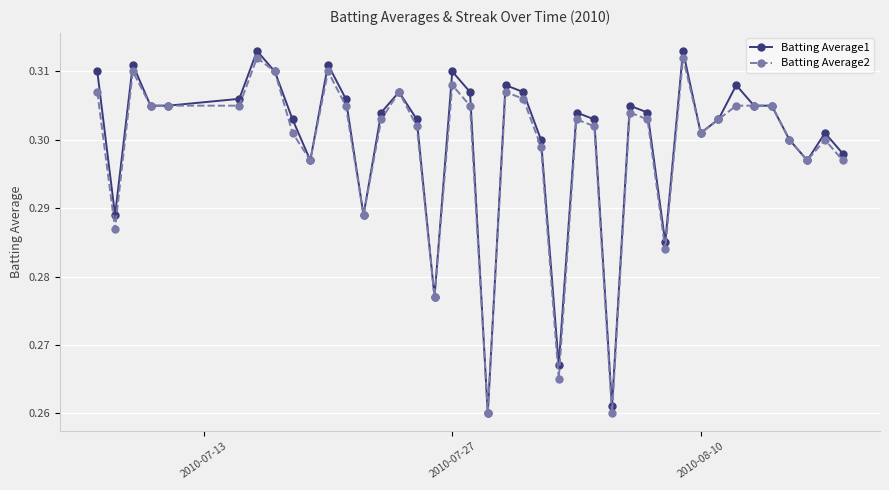

True or false: Batting Average2 has more than 2 interior local peaks.

True